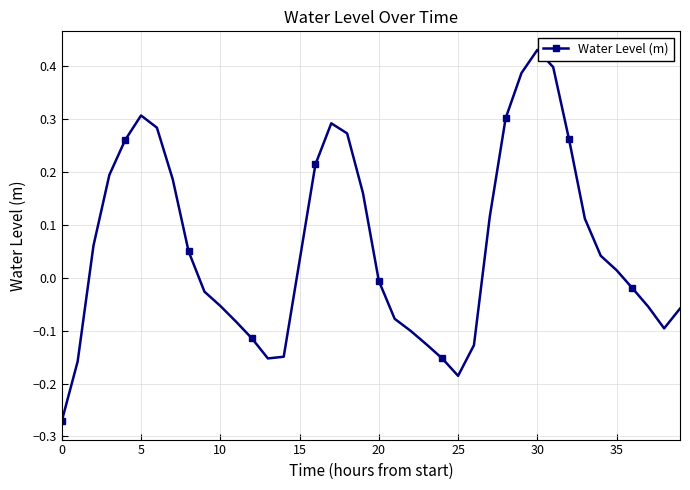

What is the difference between the maximum and second lowest values?

0.6